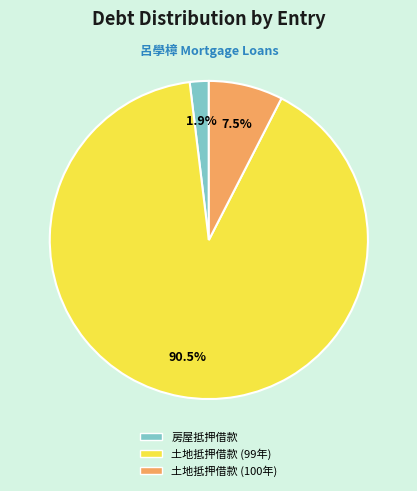

Is there a majority slice in this chart?

Yes